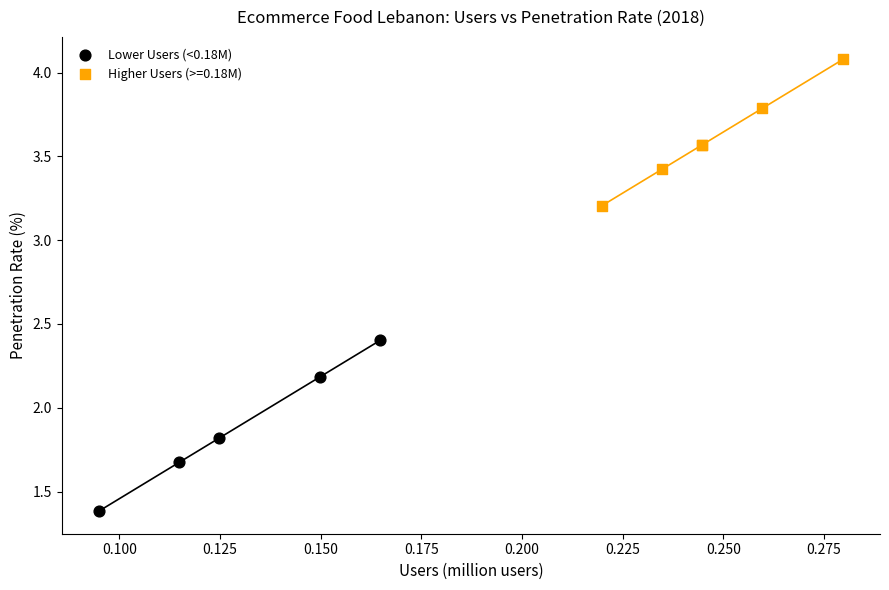

Which series contains the lowest Y value?

Lower Users (<0.18M)